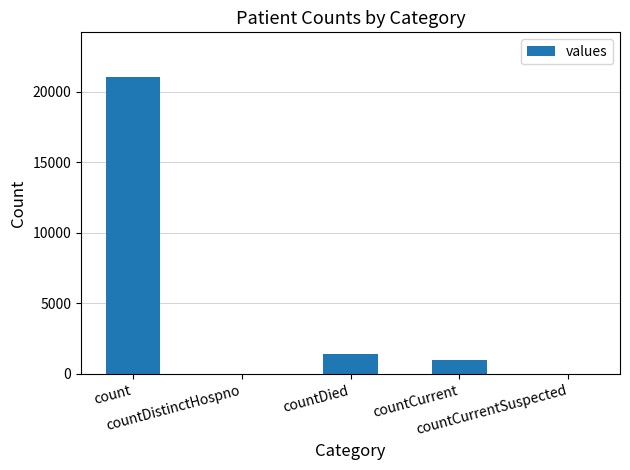

At which label is the value closest to 10525?

countDied